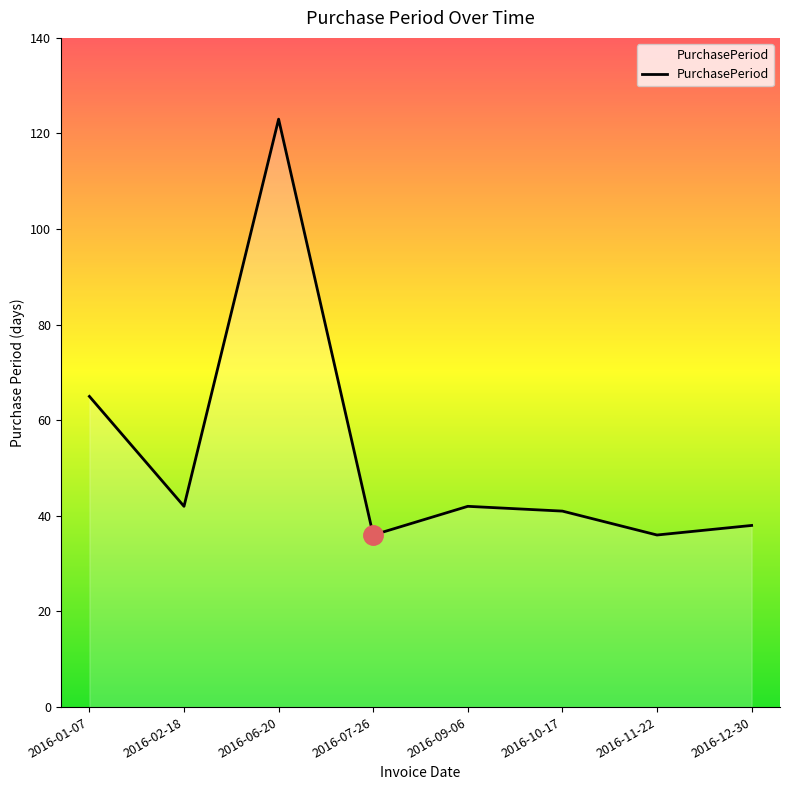

True or false: the data has more than 1 interior local peaks.

True